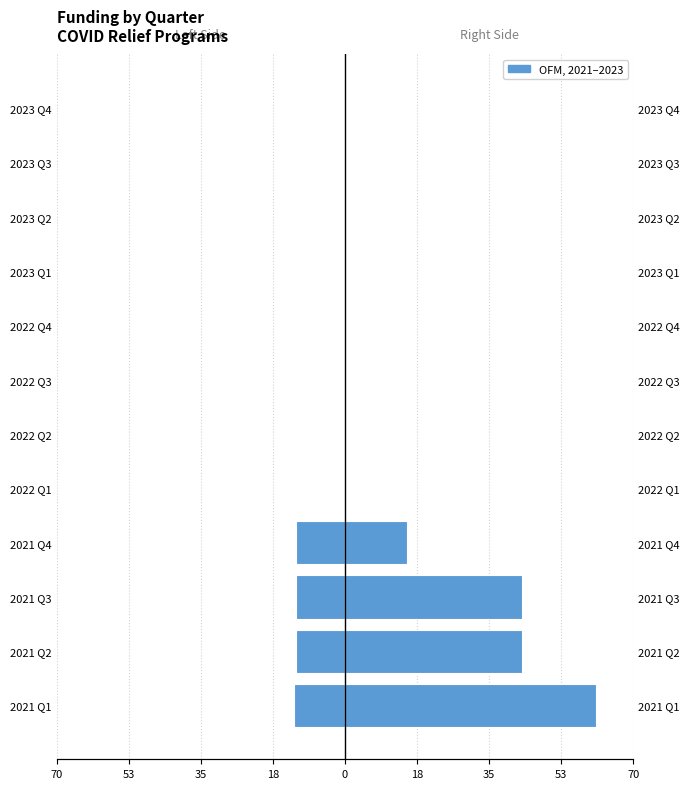

How many bars are there in total?

24